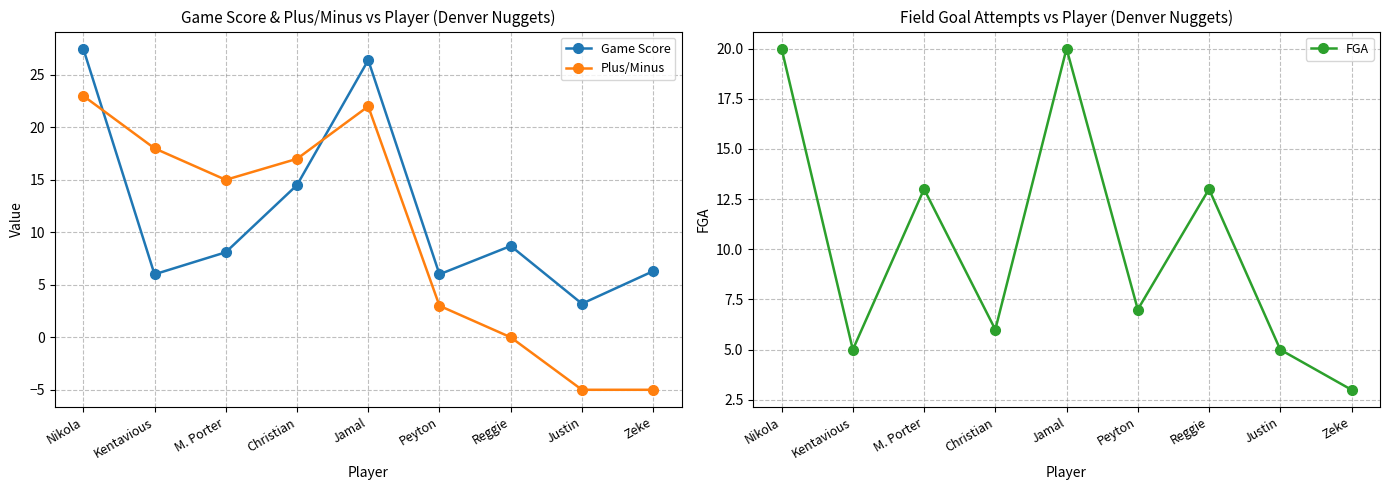

What is the label of the 6th point from the left?

Peyton